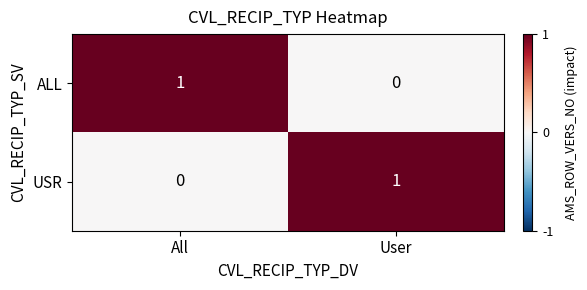

Reading left to right, transcribe all the data shown in this chart.

ALL: 1	0
USR: 0	1